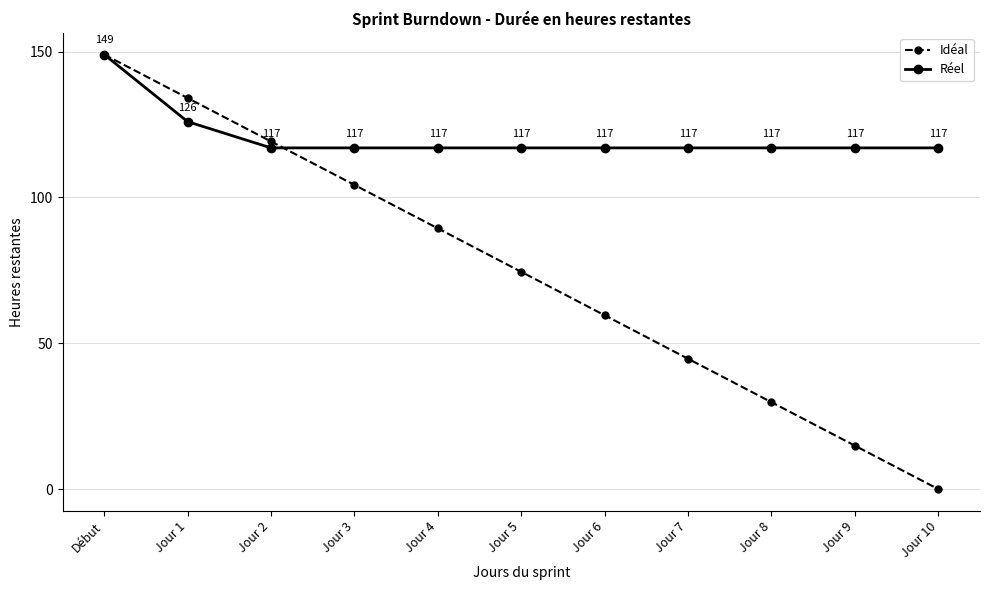

What is the sum of all Idéal values?

819.5